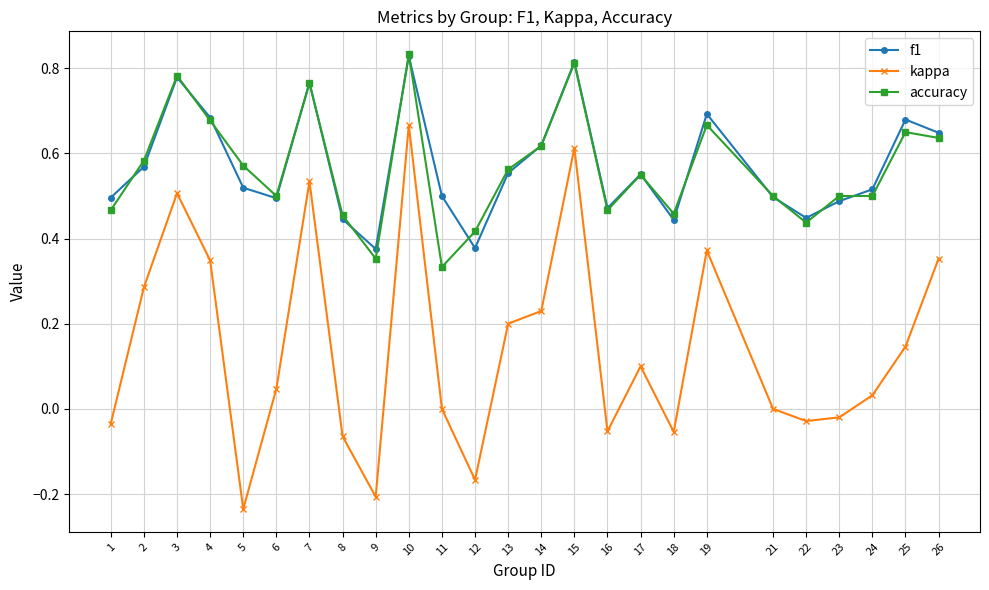

After their last crossing, which series has the higher values: f1 or accuracy?

f1